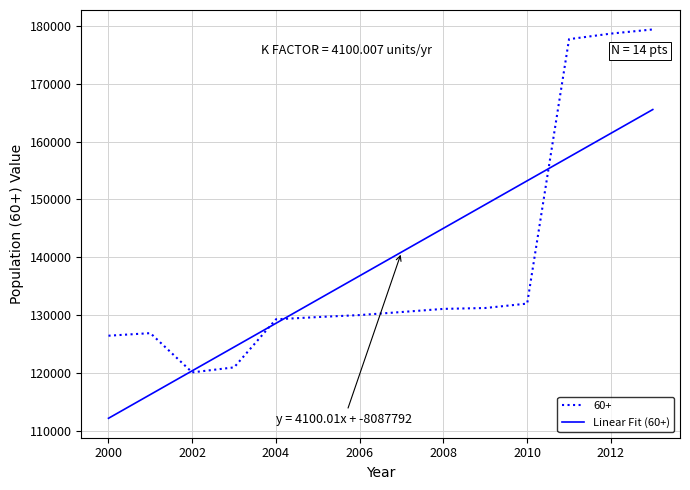

At which label does the data first exceed 130566?

2007